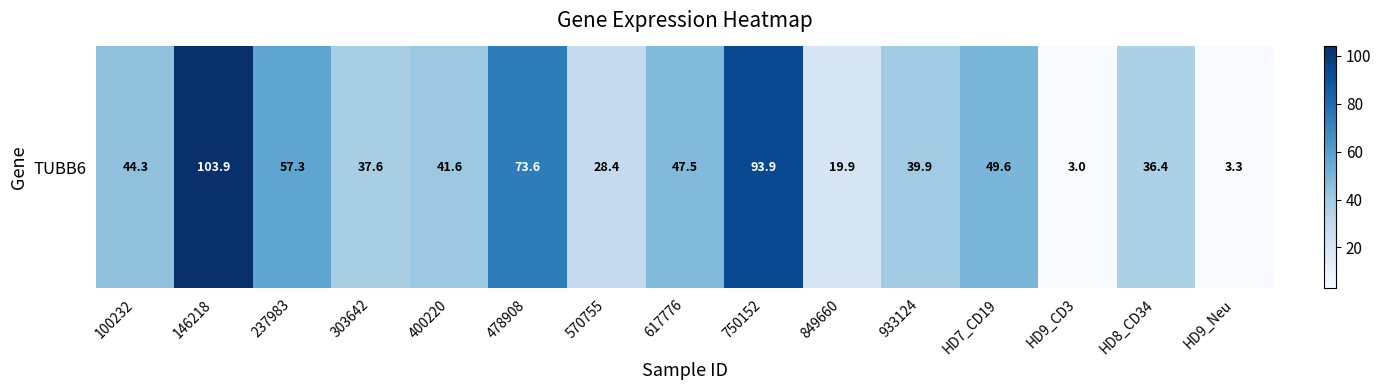

What is the average value?

45.3